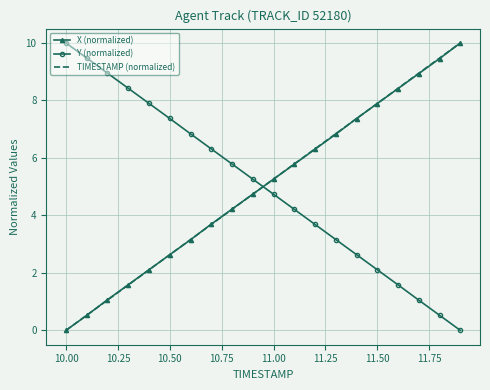

True or false: TIMESTAMP (normalized) has more than 2 interior local peaks.

False